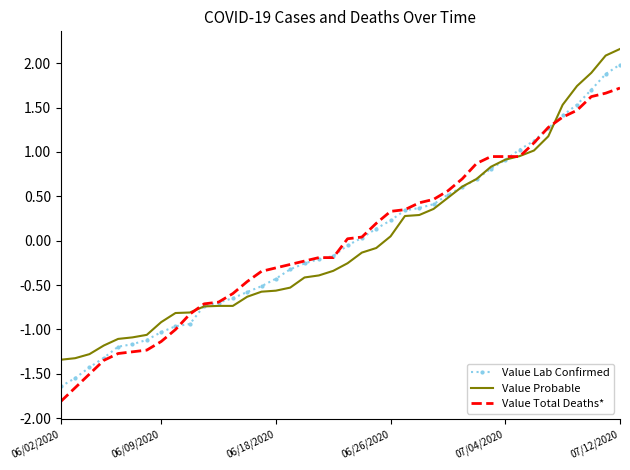

Rank the series by their maximum value, from lowest to highest.

Value Total Deaths*, Value Lab Confirmed, Value Probable